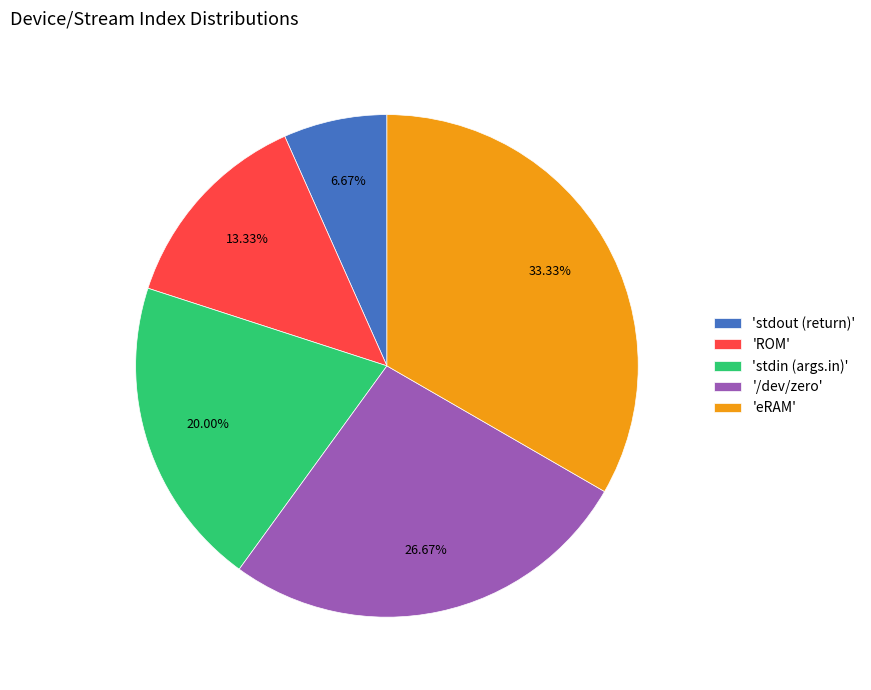

Does any single category account for the majority?

No